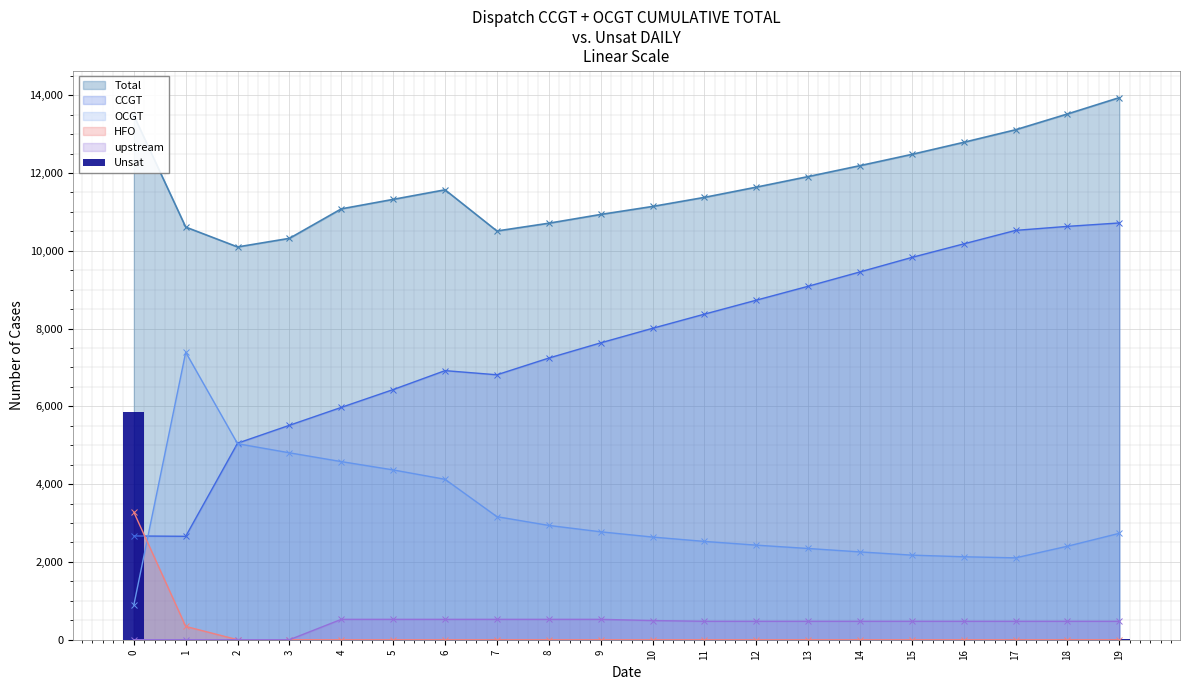

What is the value of the 20th bar from the left?

12